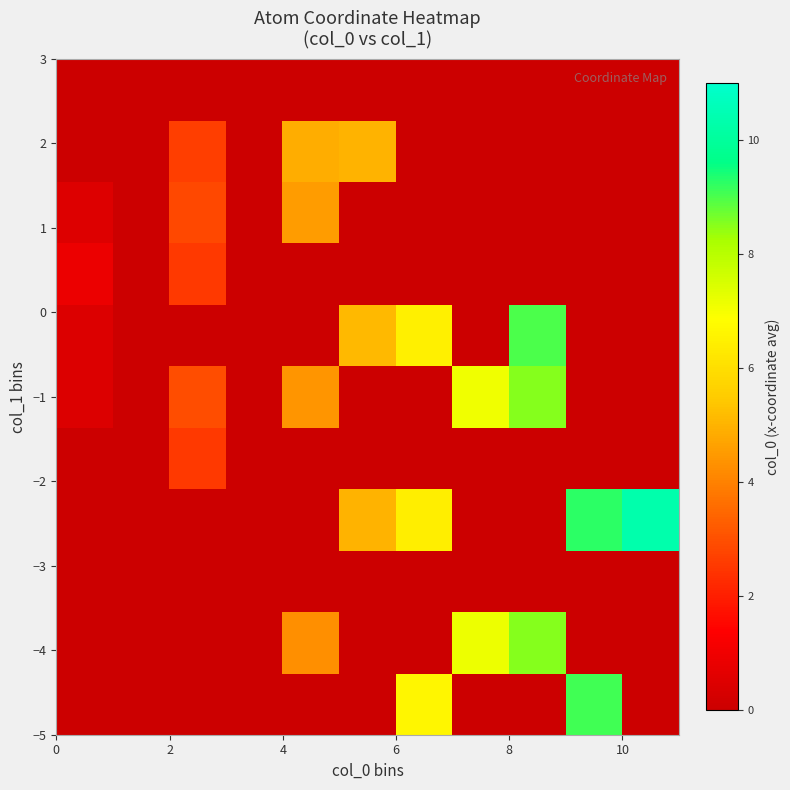

At how many categories does at least one series exceed 6?

5